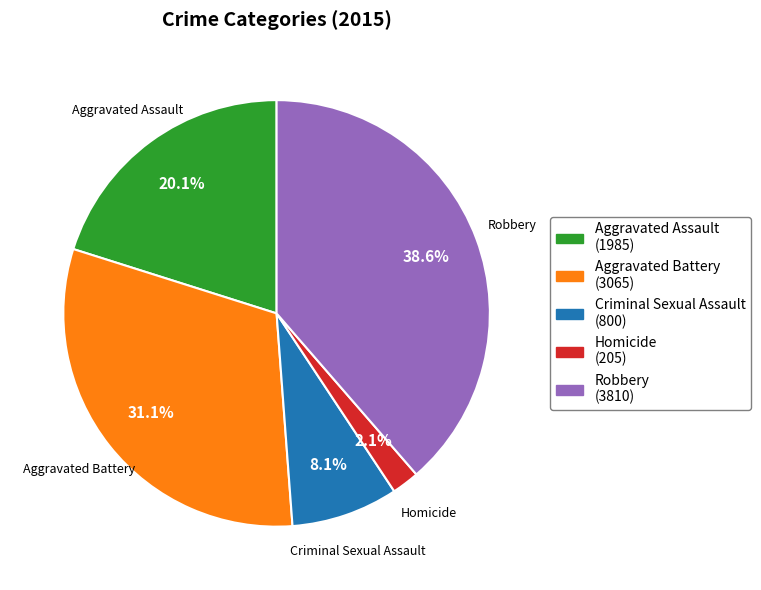

What percentage is NOT represented by Aggravated Assault?

79.9%